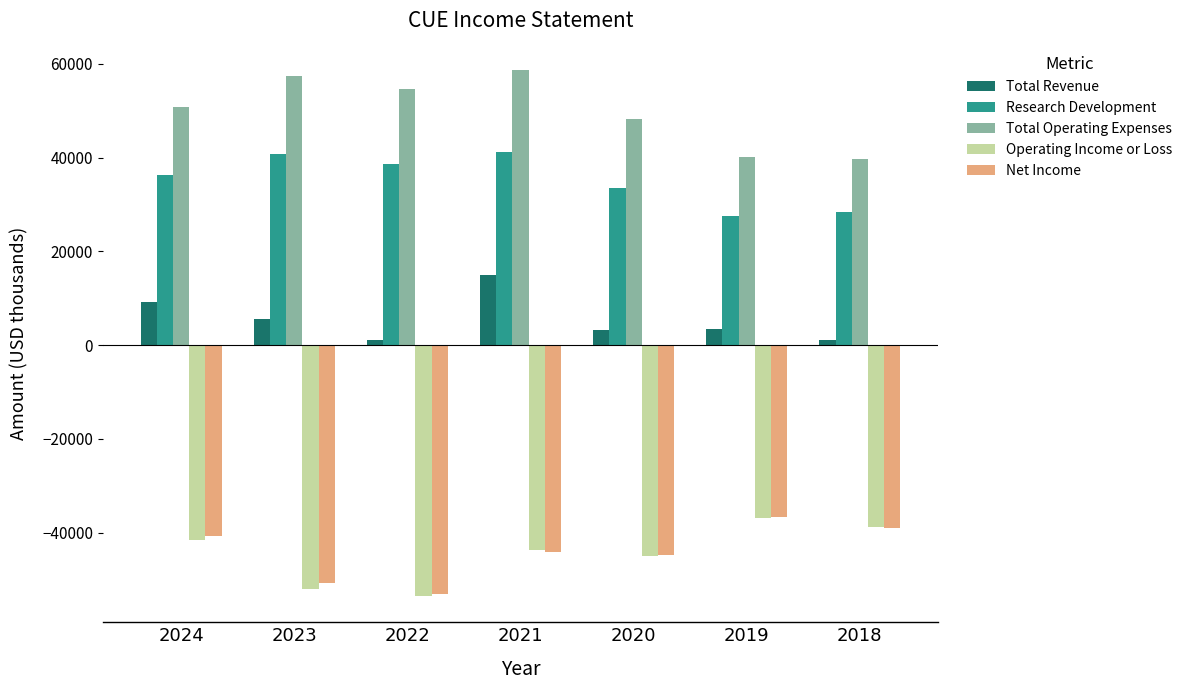

What is the maximum value for Total Revenue?

14900